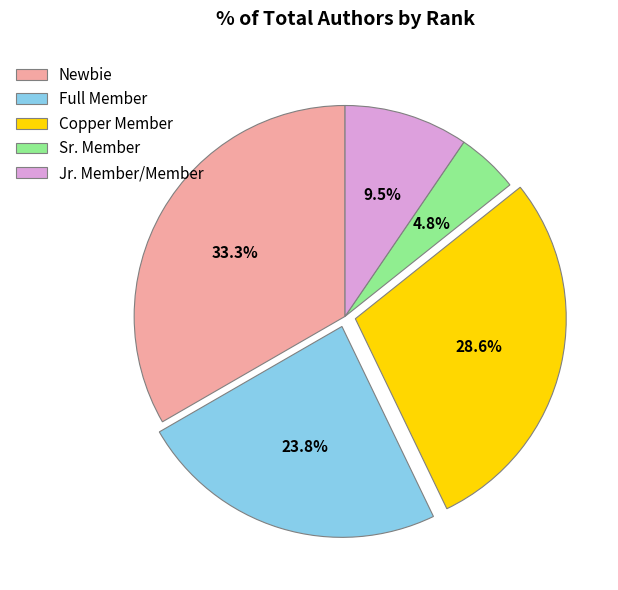

To the nearest percent, what is the average slice percentage?

20%